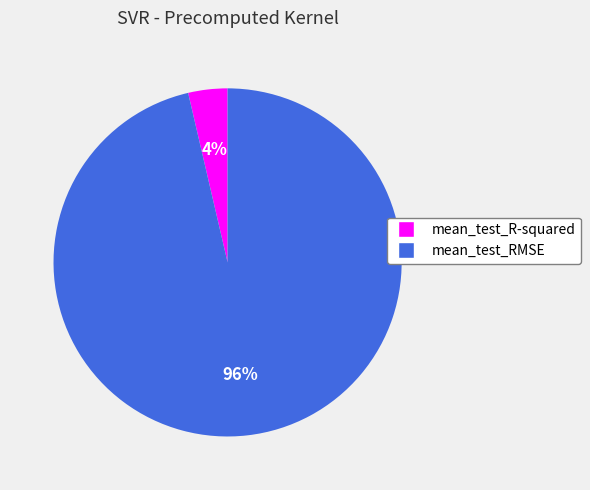

True or false: mean_test_R-squared accounts for 16% of the total.

False